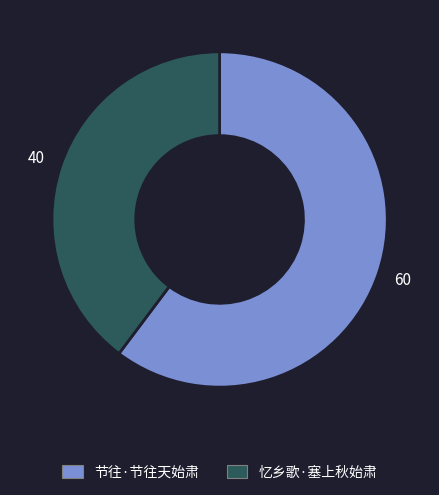

What is the ratio of the value at 节往·节往天始肃 to the value at 忆乡歌·塞上秋始肃?

1.5